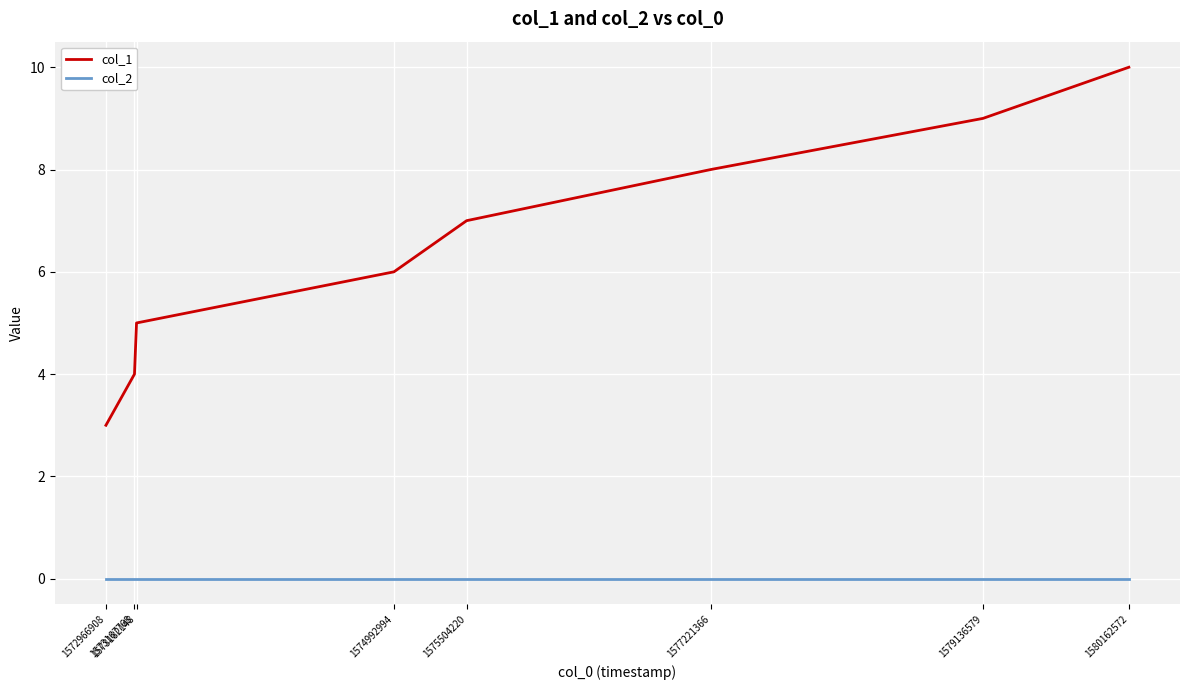

The col_2 series shows 0 at 1574992994. True or false?

True